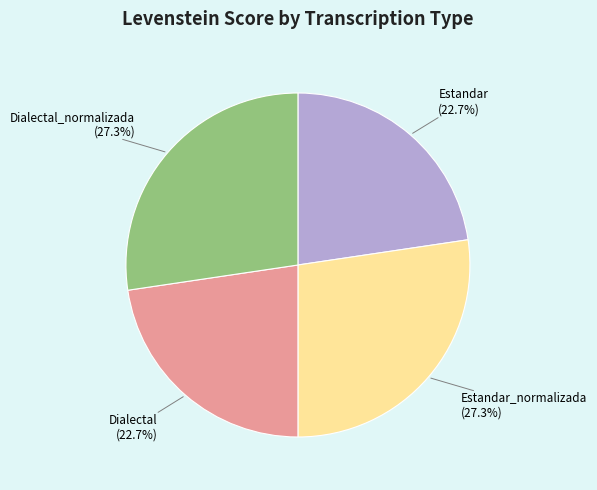

Combined, do Estandar and Dialectal account for over 50%?

No